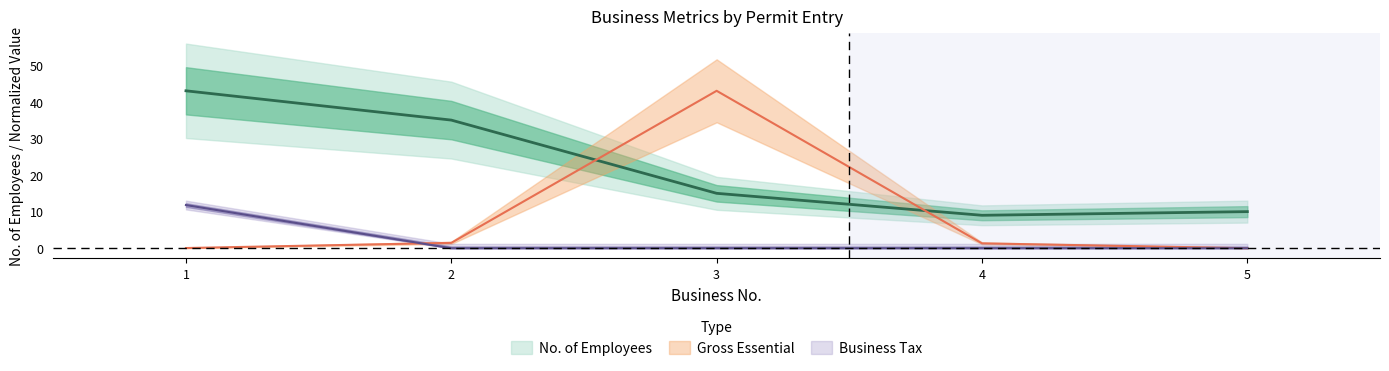

True or false: No. of Employees has more than 0 interior local peaks.

False